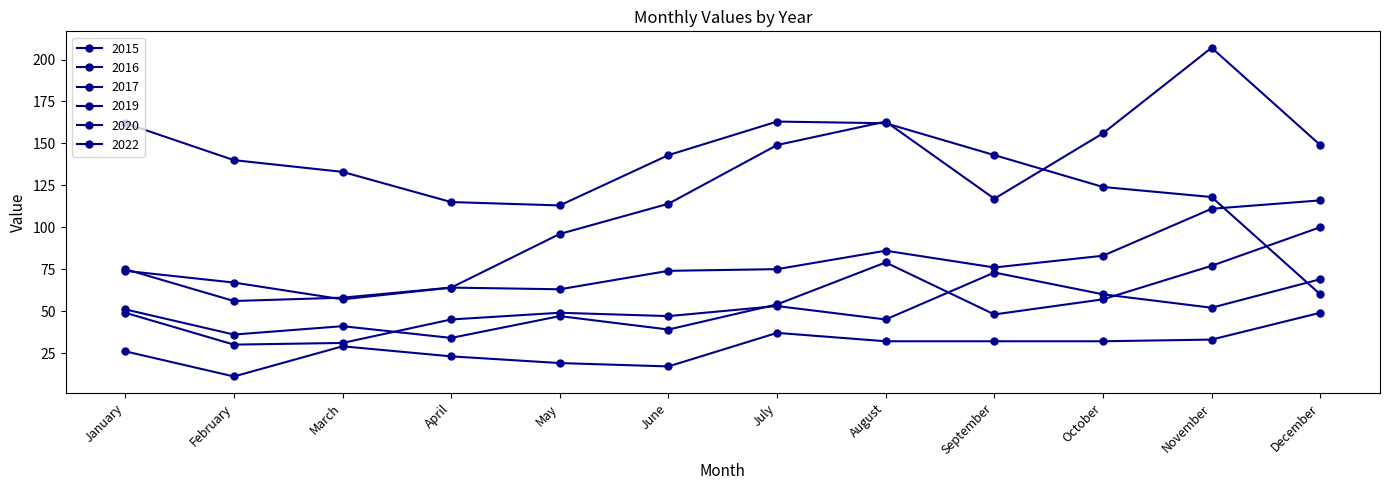

What is the spread (max minus min) of values at October?

124